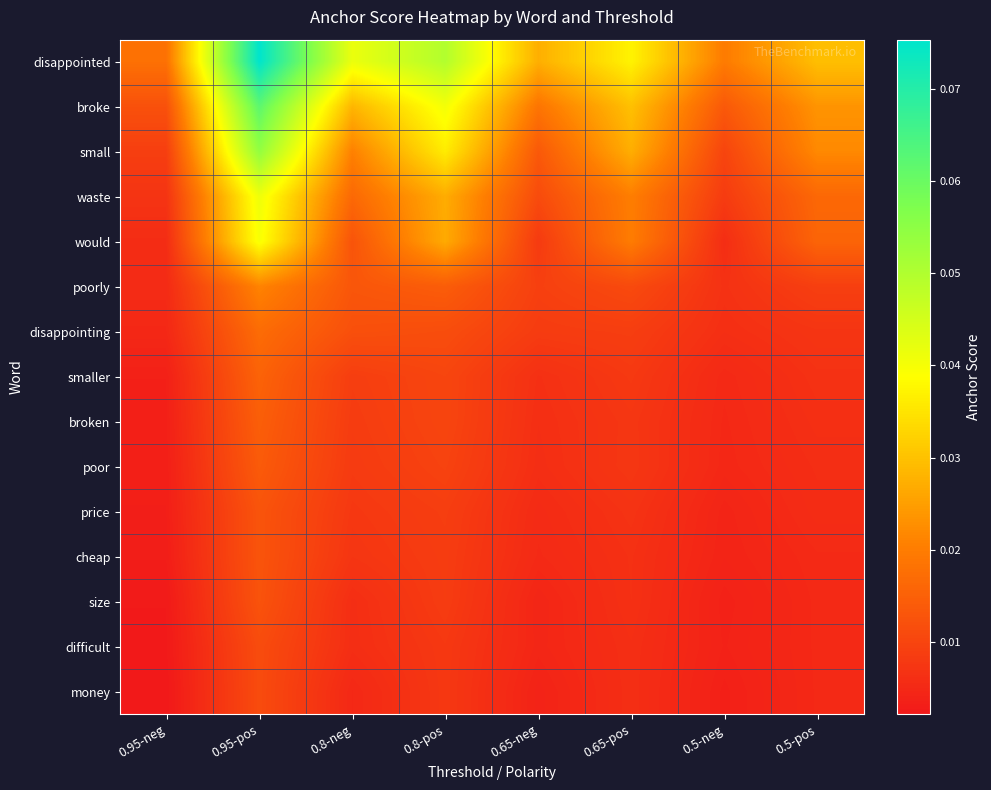

Which has a higher value, 0.65-neg or 0.95-neg?

0.65-neg